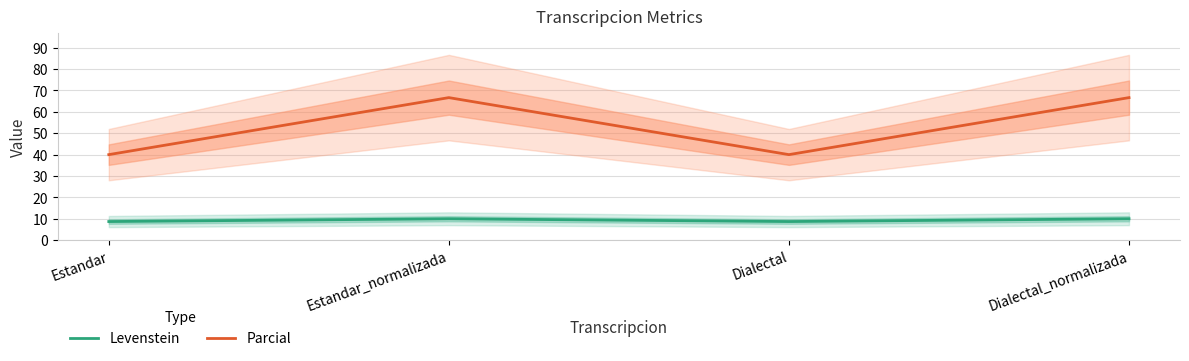

What is the label of the 4th point from the right?

Estandar